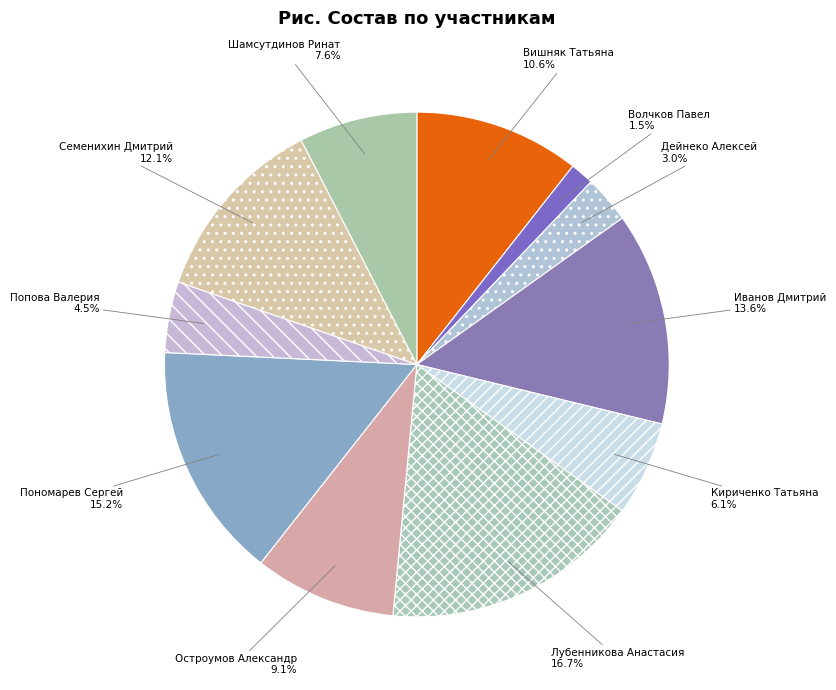

Approximately how many times larger is the value at Шамсутдинов Ринат compared to Остроумов Александр?

0.8